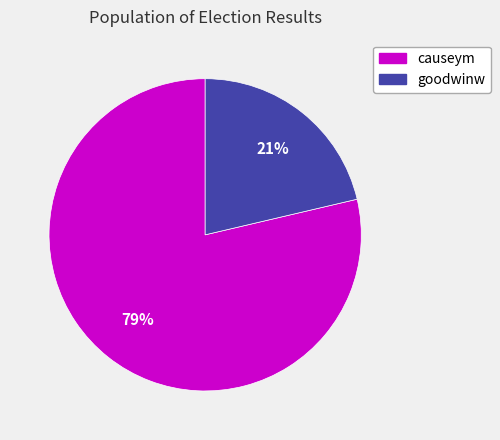

Does goodwinw account for over 50% of the chart?

No